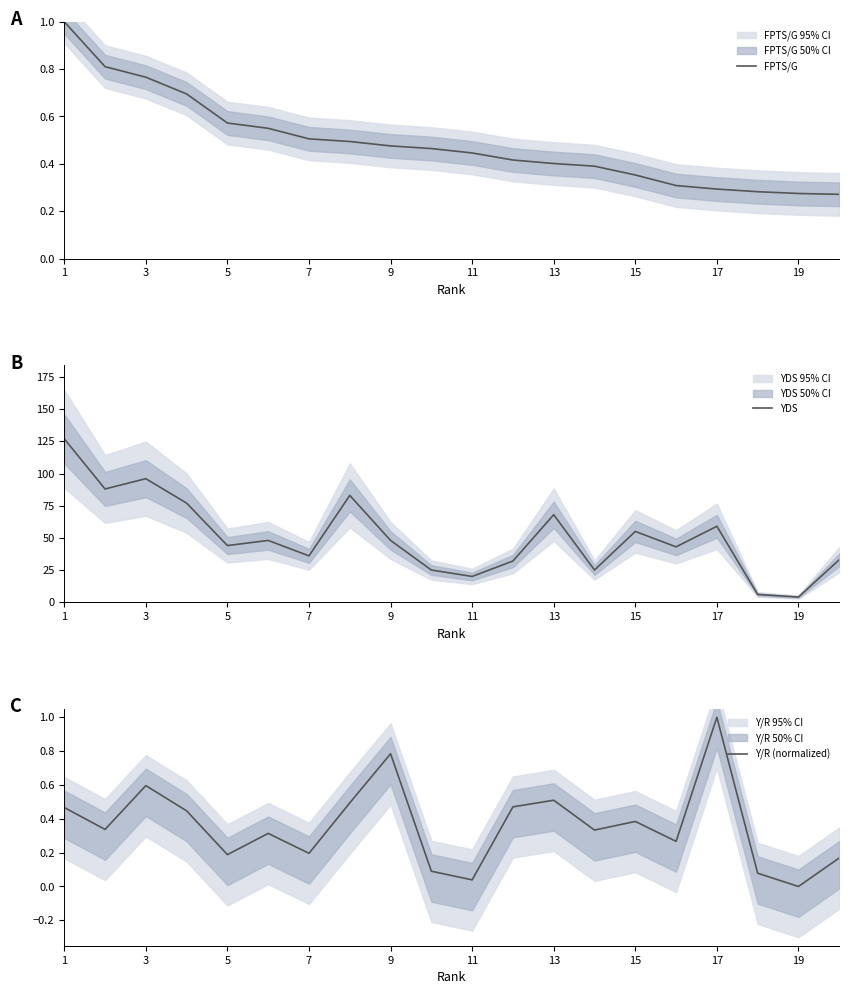

Reading left to right, list all the values displayed in this chart.

FPTS/G: 1.0	0.8	0.8	0.7	0.6	0.6	0.5	0.5	0.5	0.5	0.4	0.4	0.4	0.4	0.4	0.3	0.3	0.3	0.3	0.3
YDS: 127.0	88.0	96.0	77.0	44.0	48.0	36.0	83.0	48.0	25.0	20.0	32.0	68.0	25.0	55.0	43.0	59.0	6.0	4.0	33.0
Y/R (normalized): 0.5	0.3	0.6	0.4	0.2	0.3	0.2	0.5	0.8	0.1	0.0	0.5	0.5	0.3	0.4	0.3	1.0	0.1	0.0	0.2